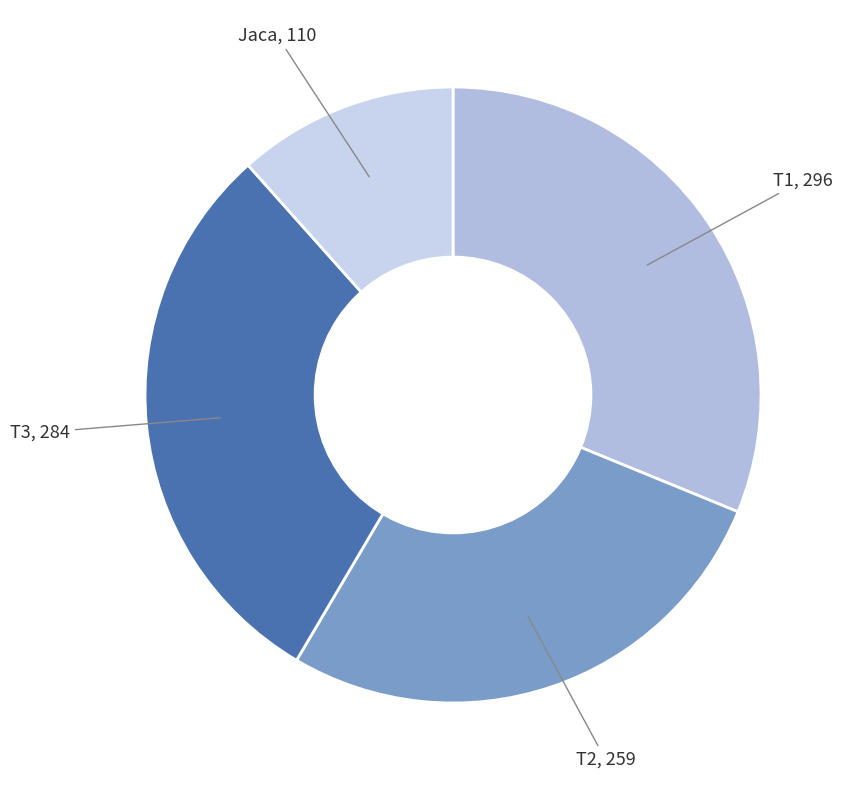

How many segments does this pie chart have?

4